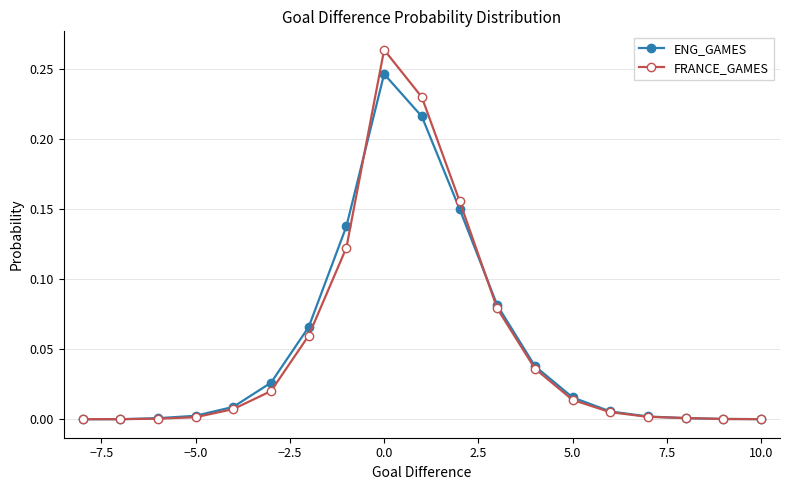

Which series has the largest range (max minus min)?

FRANCE_GAMES